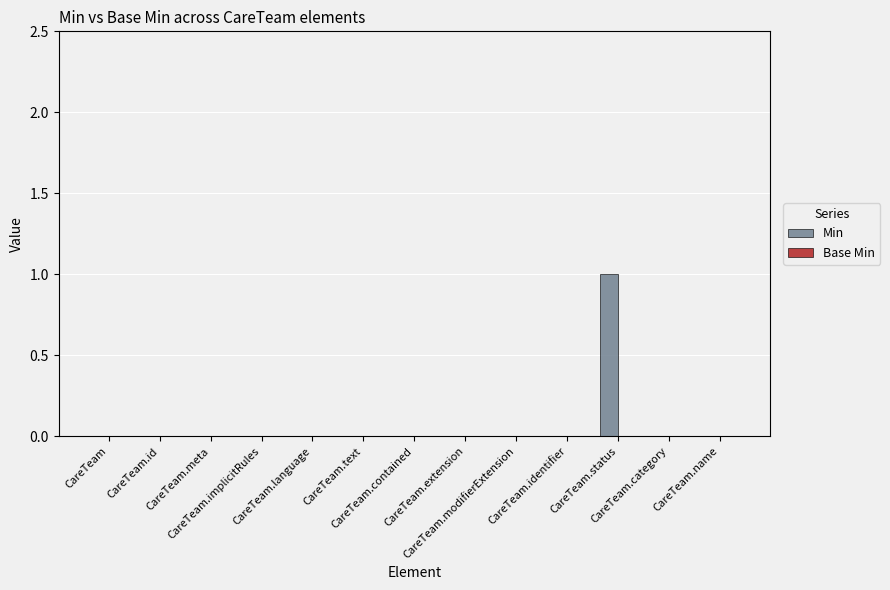

How many distinct data groups are displayed?

1